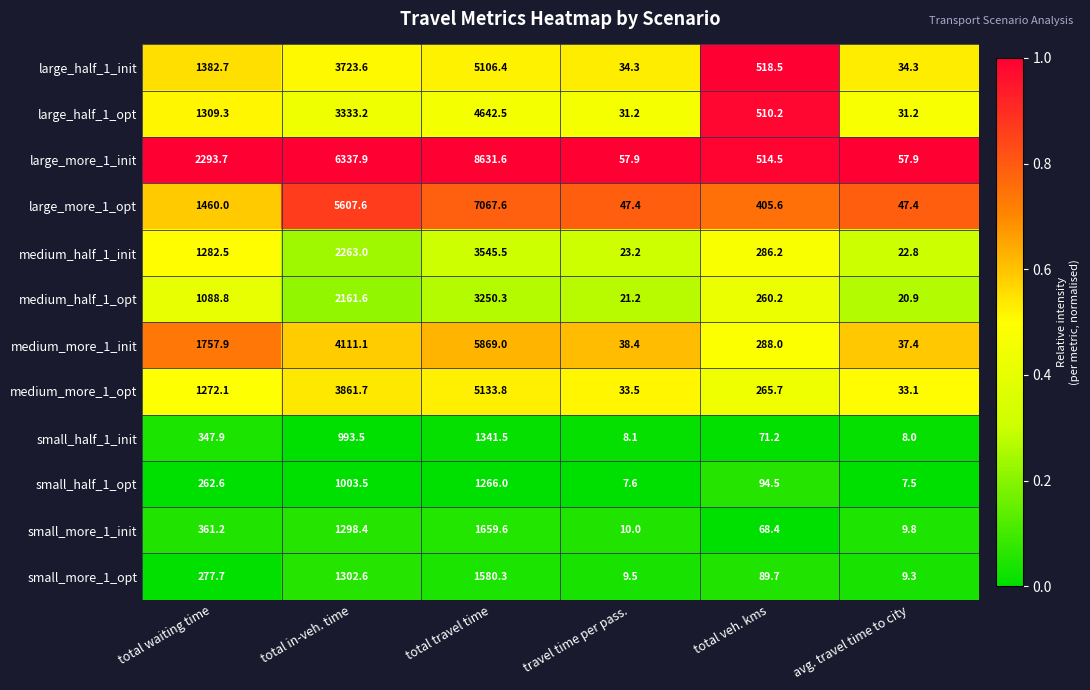

At which label is large_half_1_opt closest to 2336?

total in-veh. time